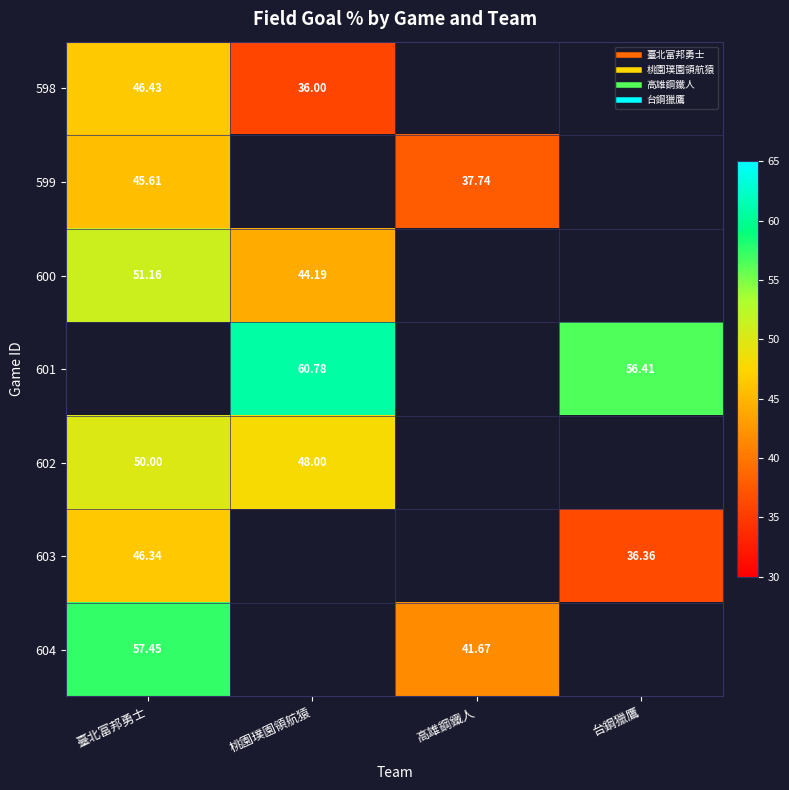

Where is 602 nearest to the value 49?

臺北富邦勇士